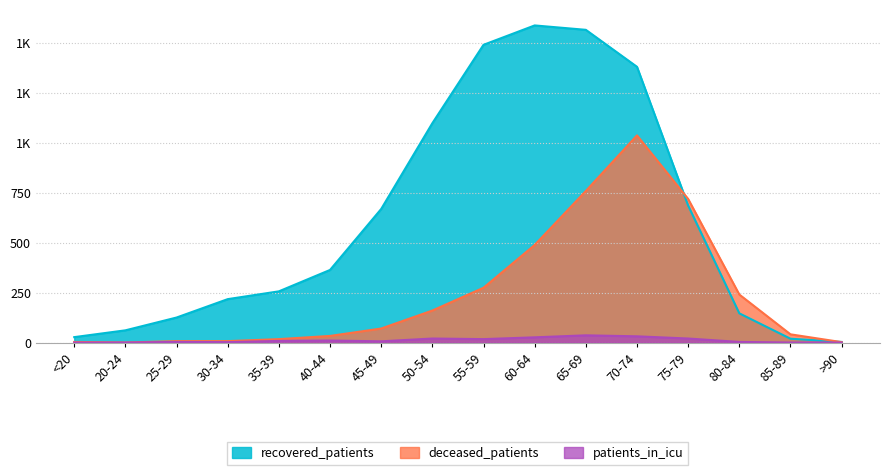

What is the label of the 6th point from the left?

40-44